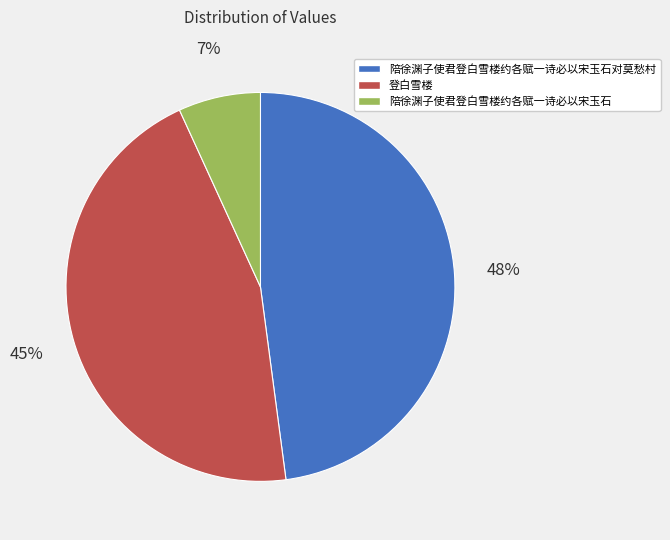

Is there a majority slice in this chart?

No